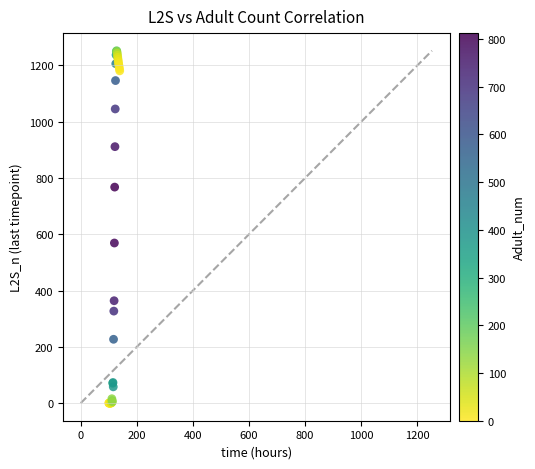

What Y value in the scatter plot is closest to 626?

569.1